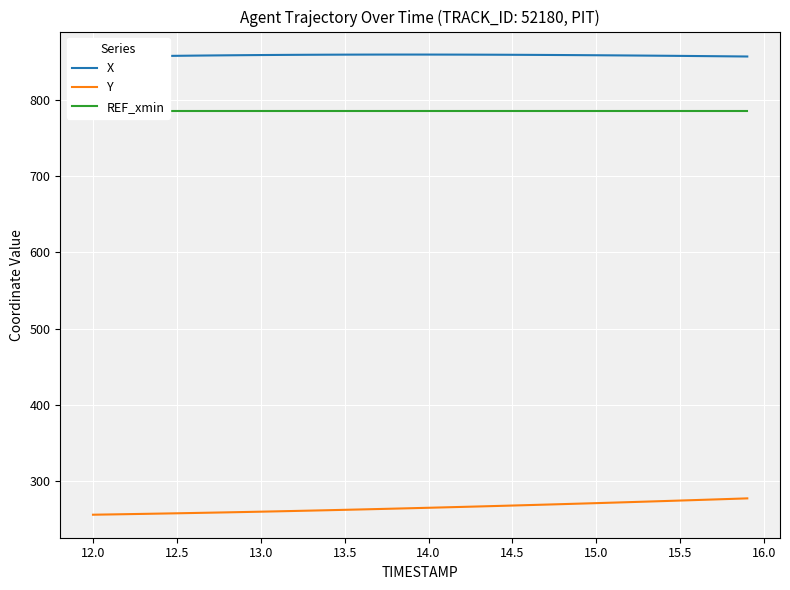

How many data points does each series have?

40